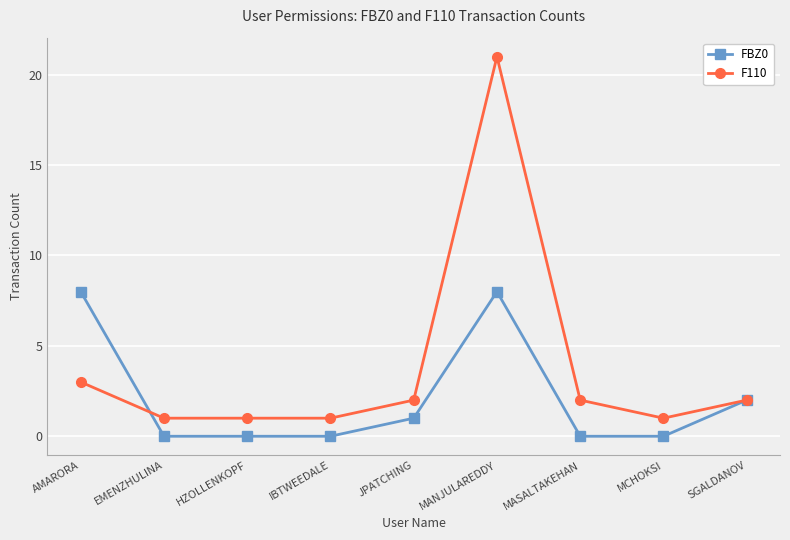

Reading left to right, extract all data points from this chart.

FBZ0: AMARORA=8	EMENZHULINA=0	HZOLLENKOPF=0	IBTWEEDALE=0	JPATCHING=1	MANJULAREDDY=8	MASALTAKEHAN=0	MCHOKSI=0	SGALDANOV=2
F110: AMARORA=3	EMENZHULINA=1	HZOLLENKOPF=1	IBTWEEDALE=1	JPATCHING=2	MANJULAREDDY=21	MASALTAKEHAN=2	MCHOKSI=1	SGALDANOV=2